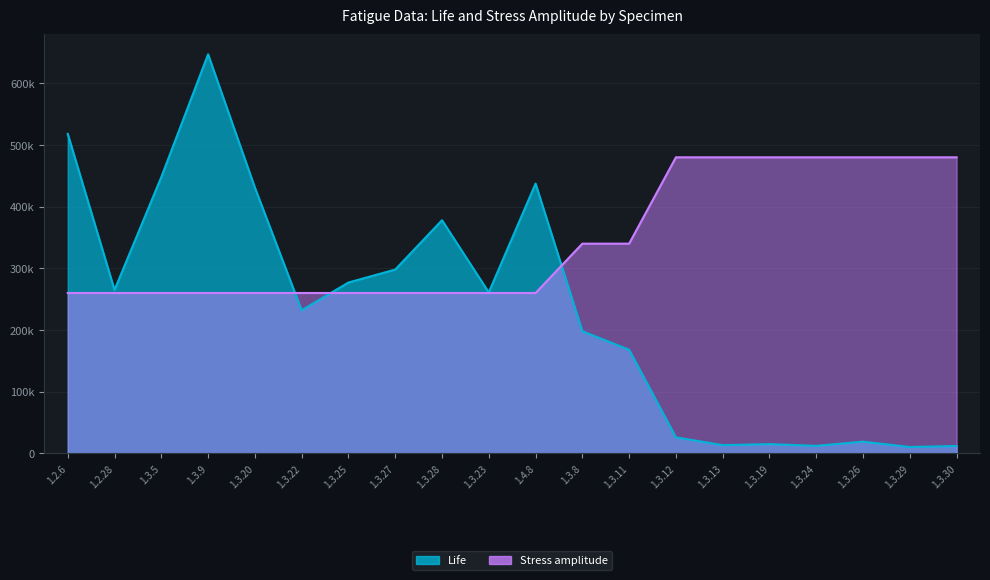

Reading right to left, transcribe all the data shown in this chart.

Life: 1.3.30=12000	1.3.29=10300	1.3.26=19000	1.3.24=12200	1.3.19=15000	1.3.13=13300	1.3.12=26000	1.3.11=168000	1.3.8=198000	1.4.8=437400	1.3.23=261000	1.3.28=378000	1.3.27=298000	1.3.25=277000	1.3.22=232000	1.3.20=431000	1.3.9=647000	1.3.5=448000	1.2.28=265000	1.2.6=518000
Stress amplitude: 1.3.30=480000	1.3.29=480000	1.3.26=480000	1.3.24=480000	1.3.19=480000	1.3.13=480000	1.3.12=480000	1.3.11=340000	1.3.8=340000	1.4.8=260000	1.3.23=260000	1.3.28=260000	1.3.27=260000	1.3.25=260000	1.3.22=260000	1.3.20=260000	1.3.9=260000	1.3.5=260000	1.2.28=260000	1.2.6=260000